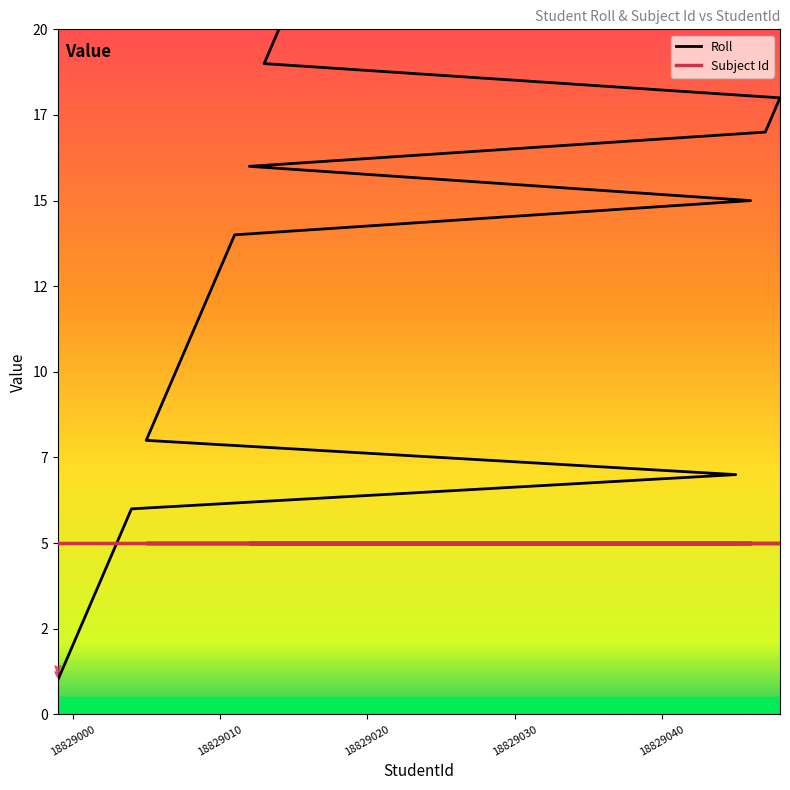

Reading left to right, what are all the values shown in this chart?

Roll: 1	2	3	4	5	6	7	8	9	10	11	12	13	14	15	16	17	18	19	20
Subject Id: 5	5	5	5	5	5	5	5	5	5	5	5	5	5	5	5	5	5	5	5